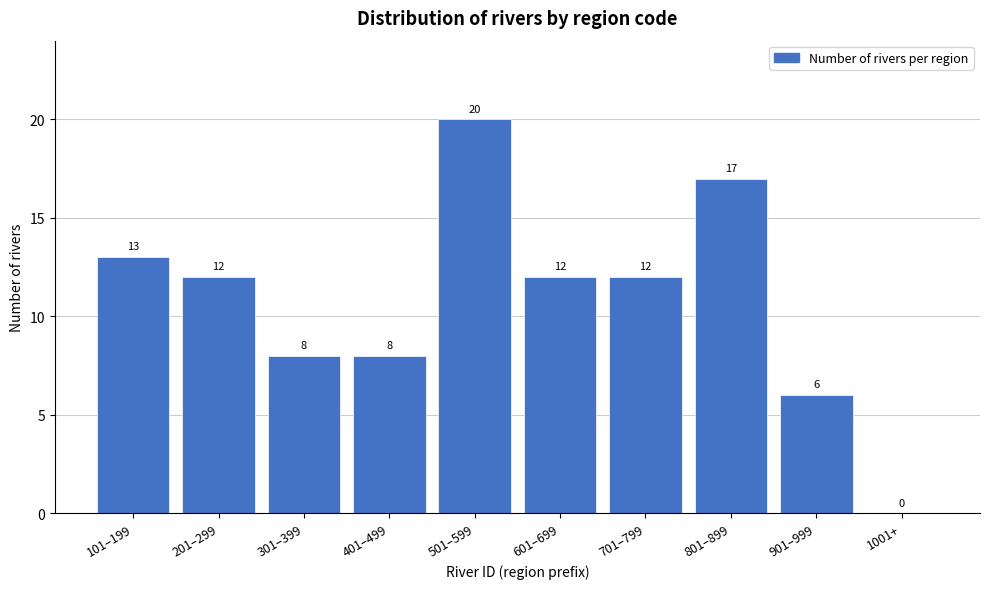

Reading left to right, transcribe all the data shown in this chart.

101–199=13	201–299=12	301–399=8	401–499=8	501–599=20	601–699=12	701–799=12	801–899=17	901–999=6	1001+=0